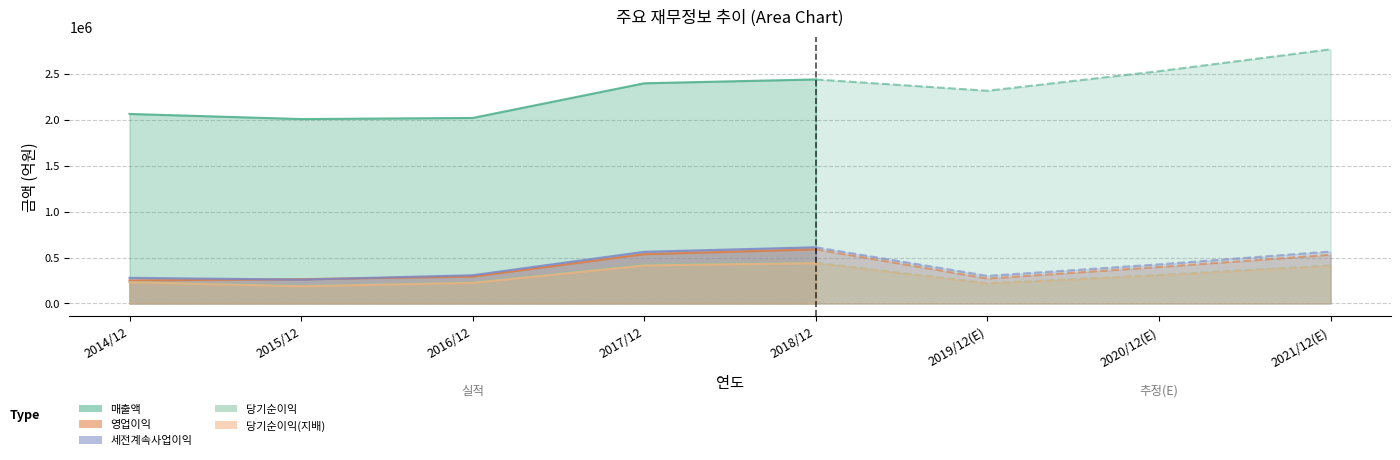

Is it true that 세전계속사업이익 equals 278750 at 2014/12?

True